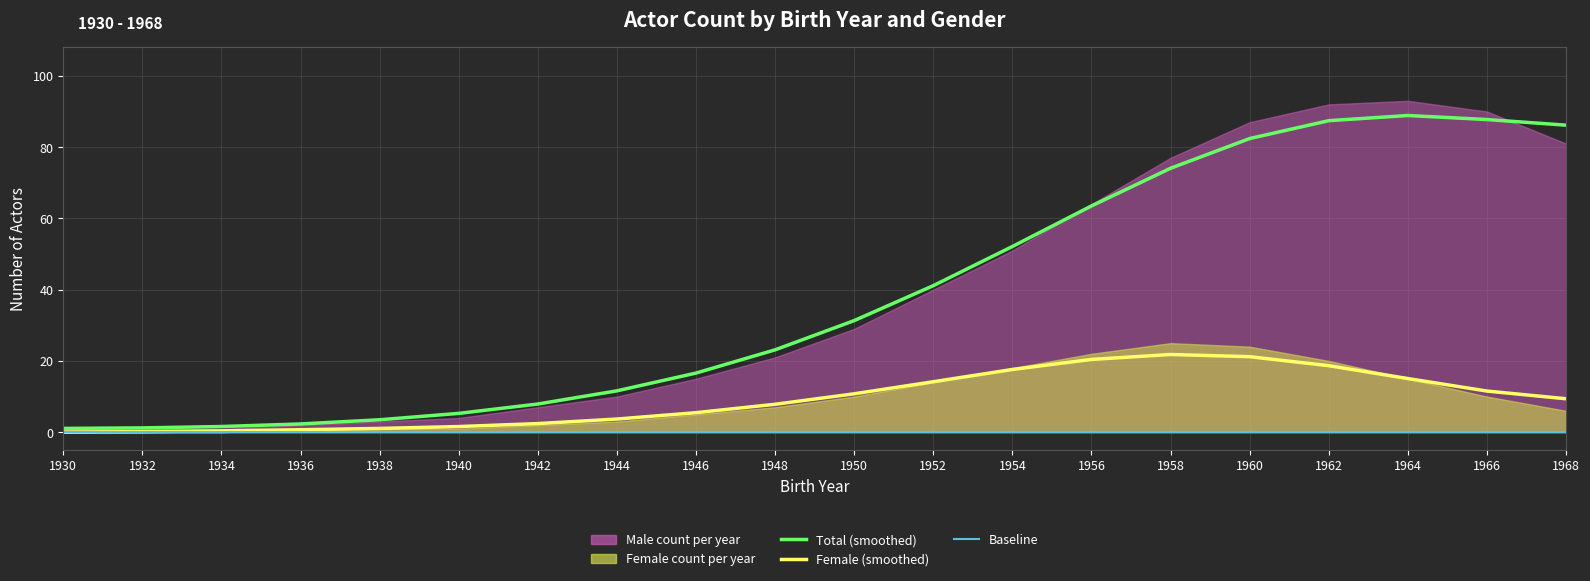

In Female, how many points are higher than both neighbors (excluding endpoints)?

1